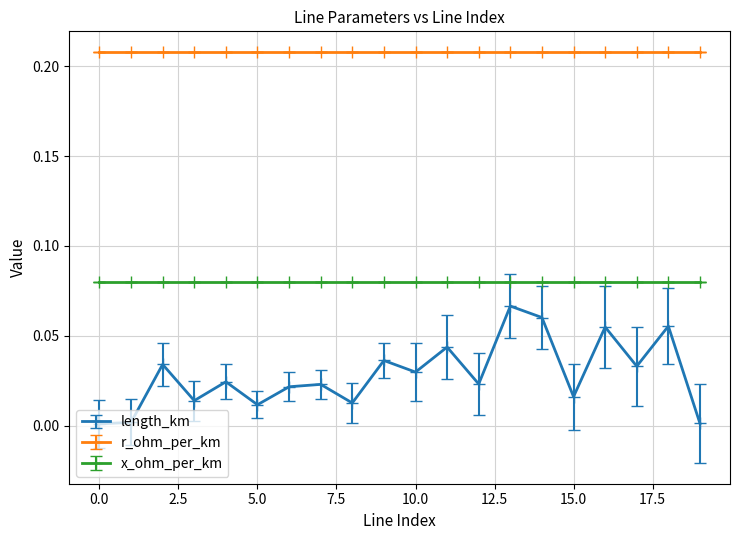

Which series has the widest spread of values?

length_km